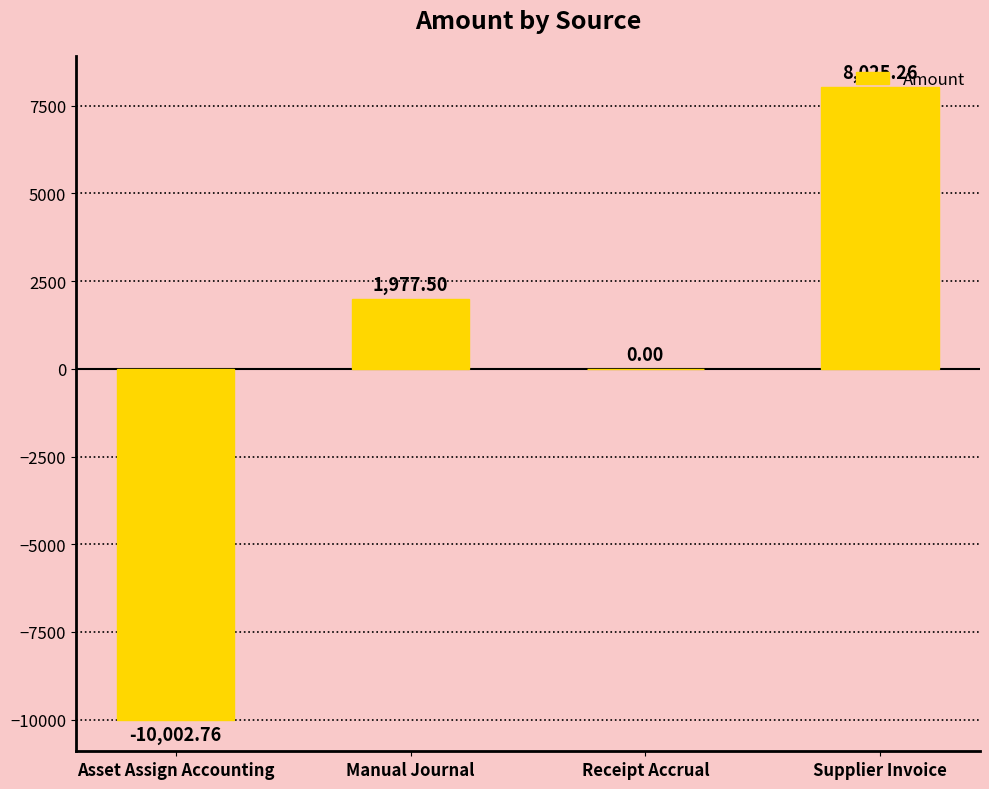

What is the sum of the values at Manual Journal and Asset Assign Accounting?

-8025.3